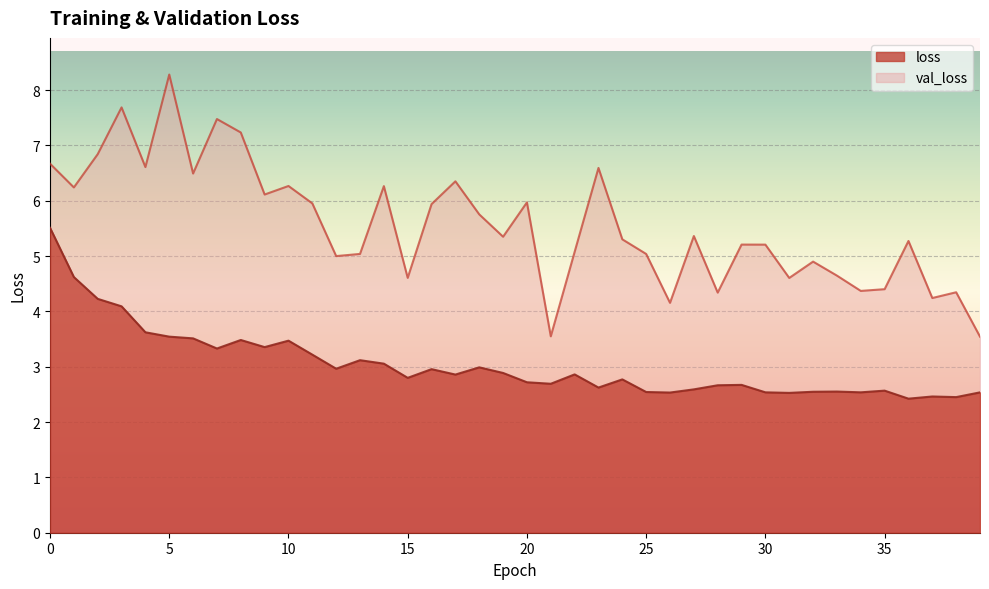

Reading right to left, extract all data points from this chart.

loss: 39=2.5	38=2.5	37=2.5	36=2.4	35=2.6	34=2.5	33=2.6	32=2.5	31=2.5	30=2.5	29=2.7	28=2.7	27=2.6	26=2.5	25=2.5	24=2.8	23=2.6	22=2.9	21=2.7	20=2.7	19=2.9	18=3.0	17=2.9	16=3.0	15=2.8	14=3.1	13=3.1	12=3.0	11=3.2	10=3.5	9=3.4	8=3.5	7=3.3	6=3.5	5=3.5	4=3.6	3=4.1	2=4.2	1=4.6	0=5.5
val_loss: 39=3.5	38=4.3	37=4.2	36=5.3	35=4.4	34=4.4	33=4.6	32=4.9	31=4.6	30=5.2	29=5.2	28=4.3	27=5.4	26=4.2	25=5.0	24=5.3	23=6.6	22=5.1	21=3.5	20=6.0	19=5.3	18=5.8	17=6.4	16=5.9	15=4.6	14=6.3	13=5.0	12=5.0	11=6.0	10=6.3	9=6.1	8=7.2	7=7.5	6=6.5	5=8.3	4=6.6	3=7.7	2=6.8	1=6.2	0=6.7